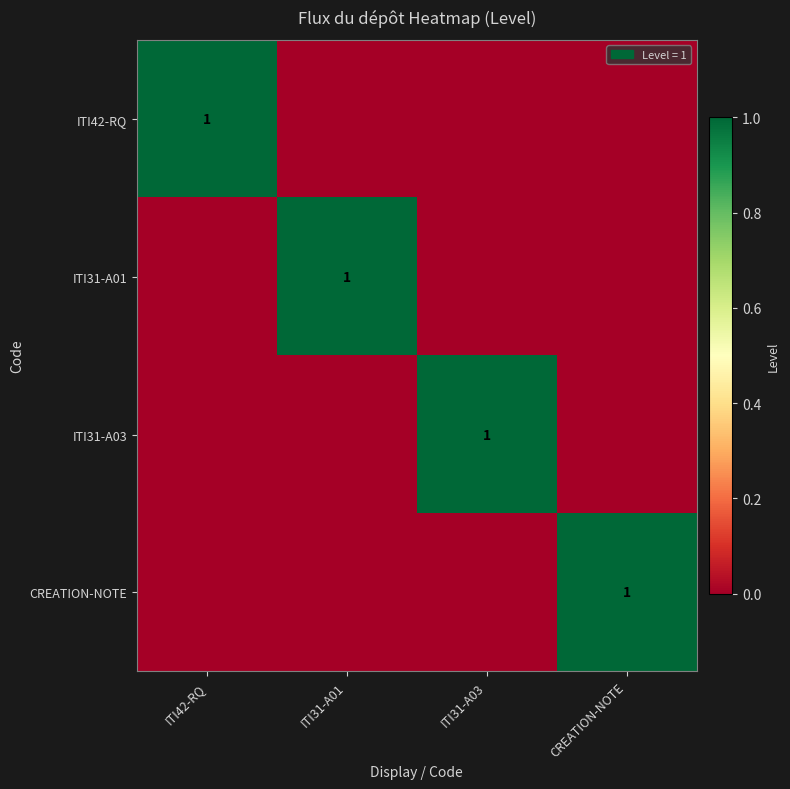

The value of ITI31-A03 at ITI31-A03 is 1. True or false?

True